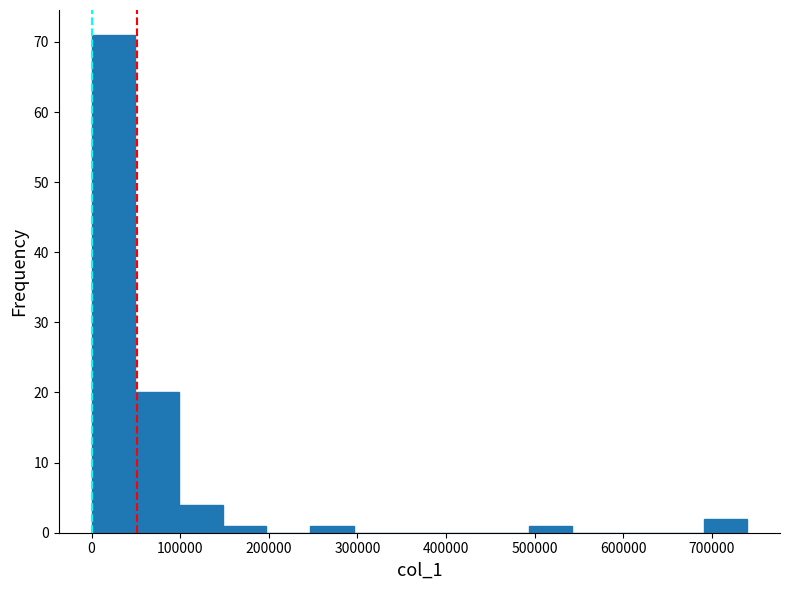

How tall is the bar that spans 100000 to 150000 on the x-axis? Neither the bar edges nor the heights are printed on the chart, so give them approximately, as read against the axes.

4